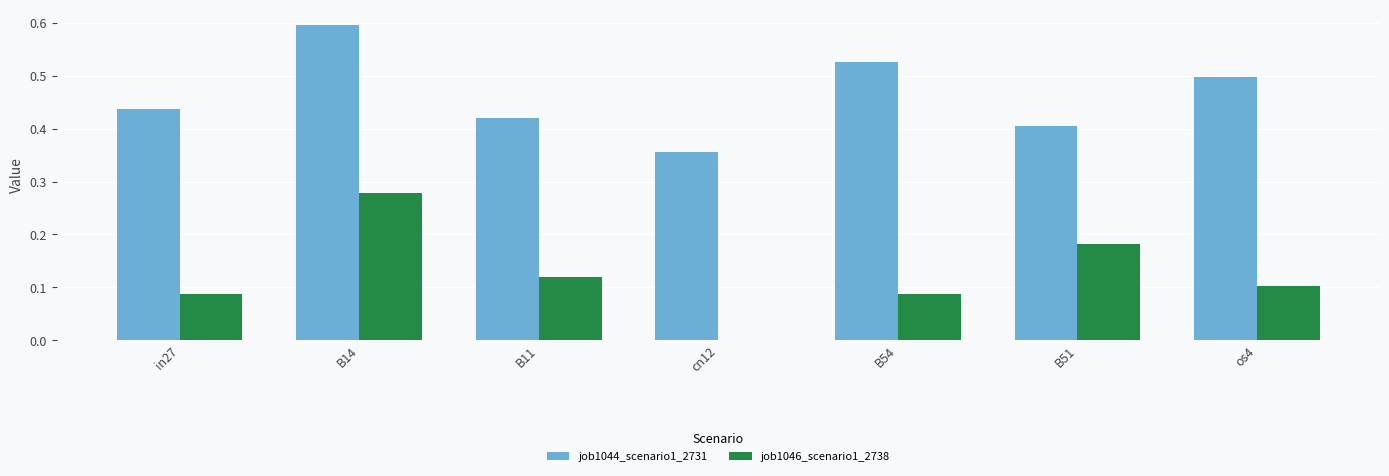

How many positive values does the job1046_scenario1_2738 series have?

6